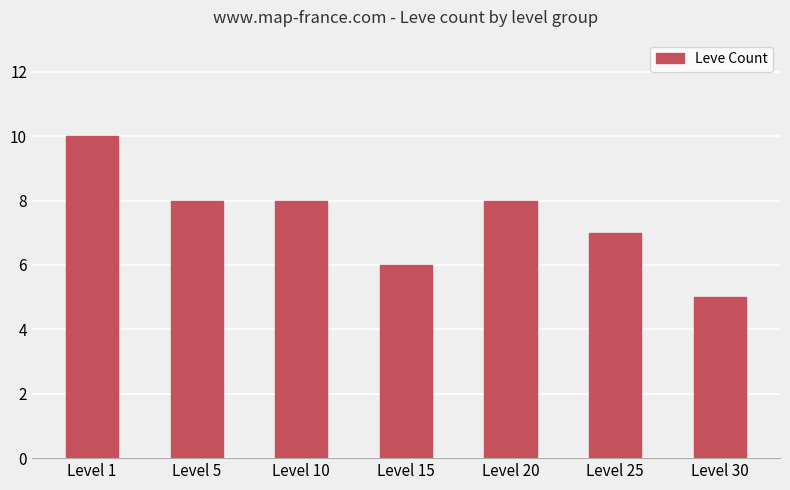

What is the difference between the values at Level 30 and Level 5?

3